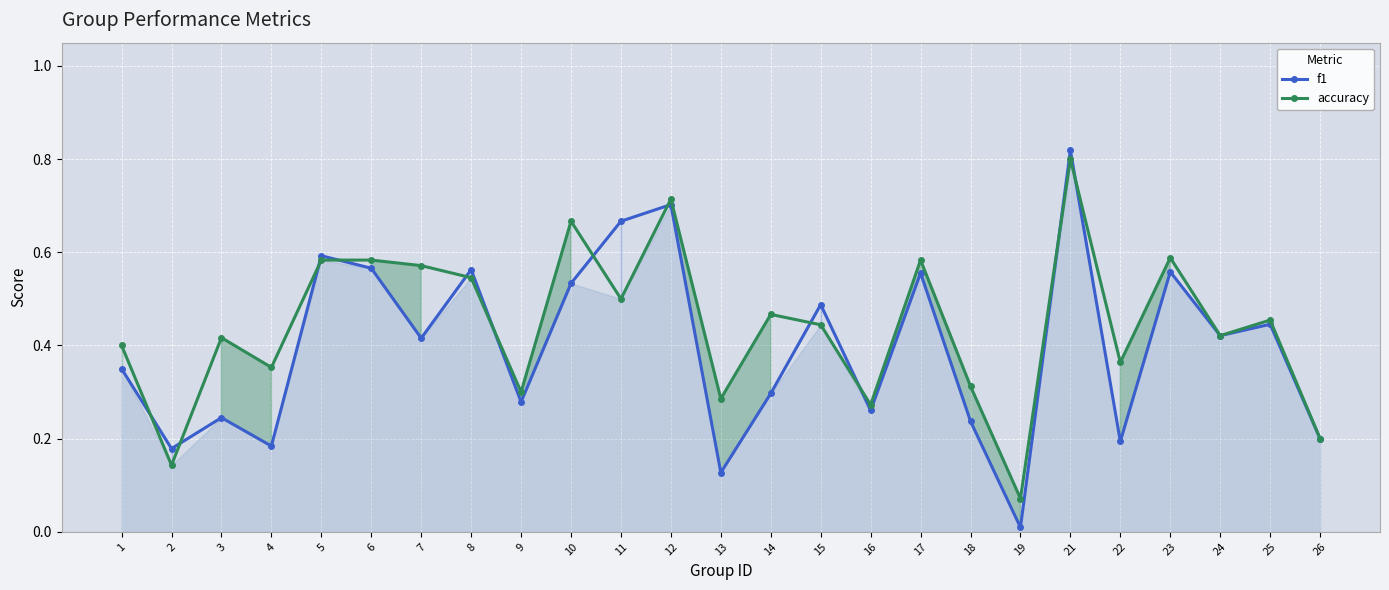

At which category is the sum across all series the highest?

21